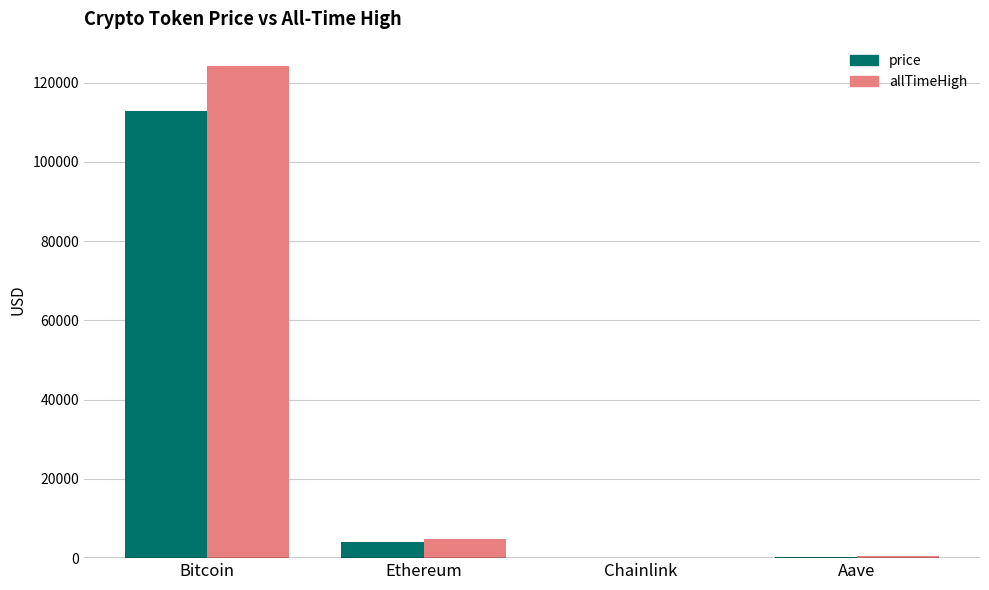

Which category has the highest value in the price series?

Bitcoin